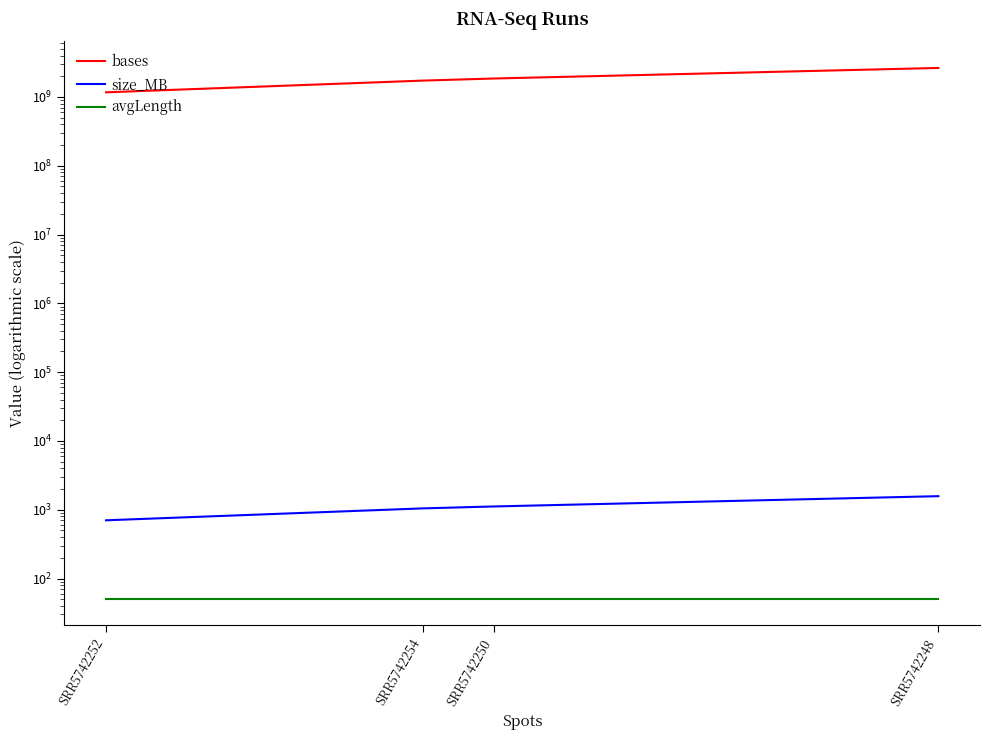

What is the sum of the size_MB values at SRR5742248 and SRR5742252?

2276